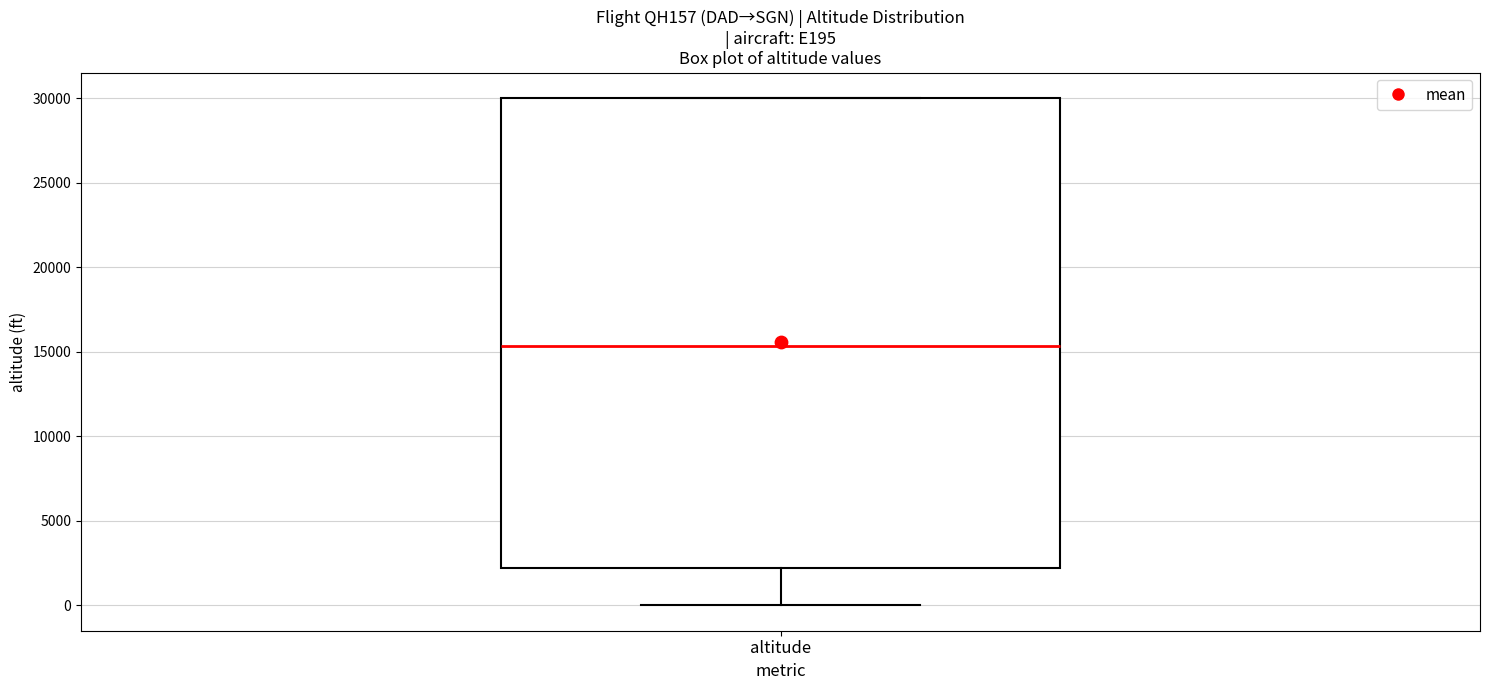

Transcribe this box plot: give where the median line is, the range the box spans, and where the two whiskers end, as read against the y-axis. The values are not printed on the chart, so give them approximately, as read against the axis.

median 15500, box 2000 to 30000, whiskers 0 to 30000